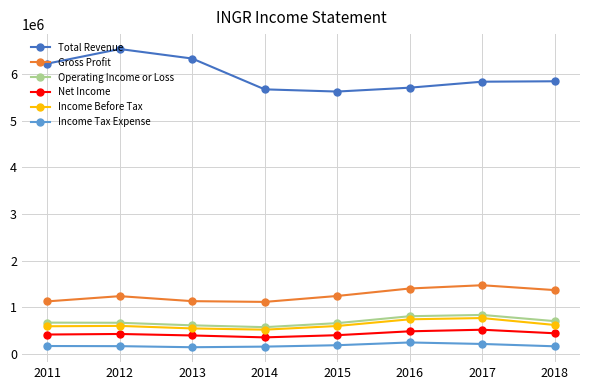

What is the value of the Income Before Tax point at the 6th from the left?

742000